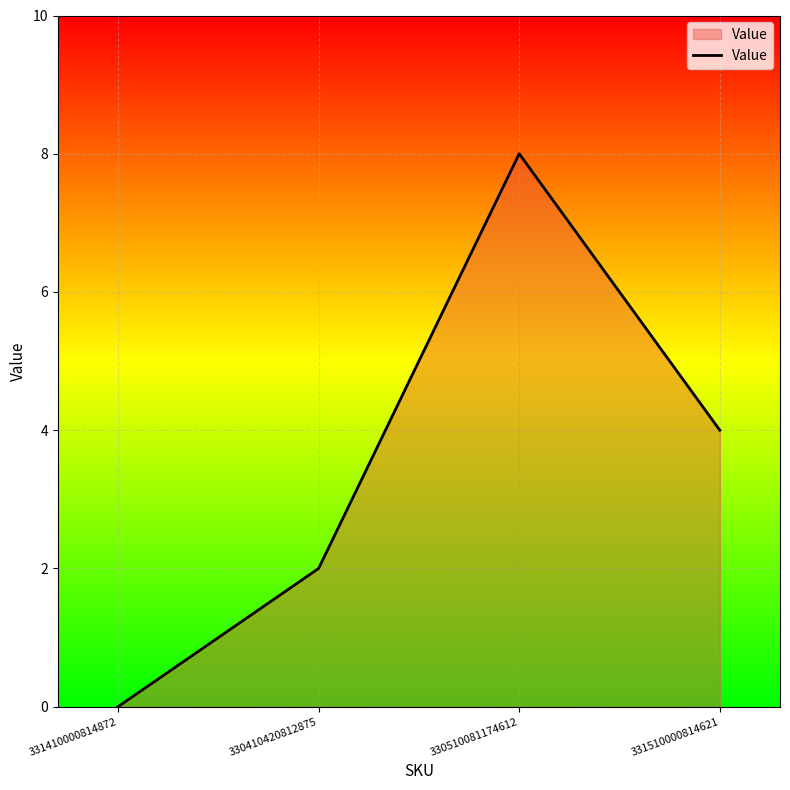

How many values are below 4?

2